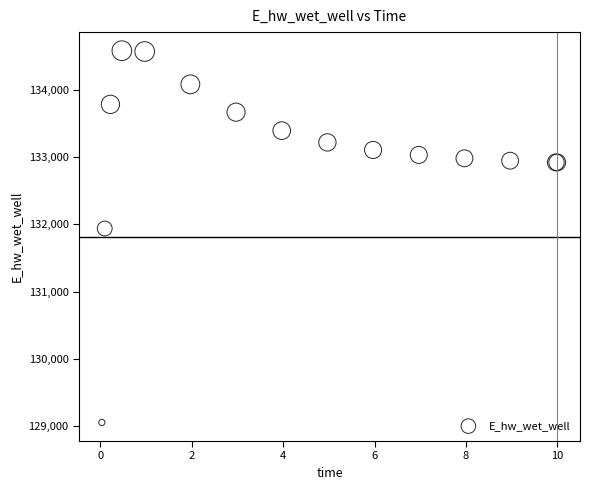

What Y value in the scatter plot is closest to 131817?

131937.6